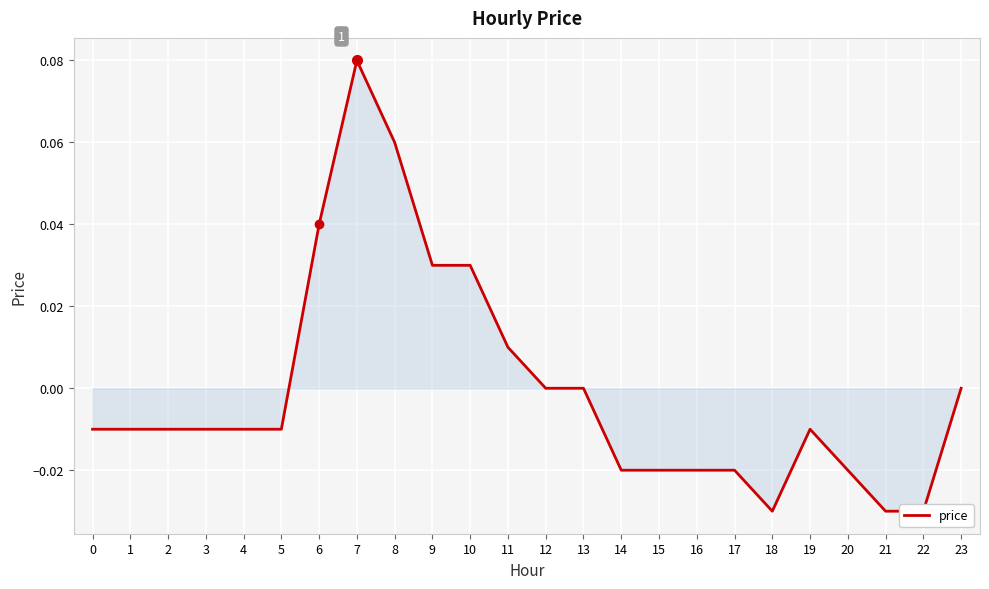

List the labels in order of value, largest first.

7, 8, 6, 9, 10, 11, 12, 13, 23, 0, 1, 2, 3, 4, 5, 19, 14, 15, 16, 17, 20, 18, 21, 22